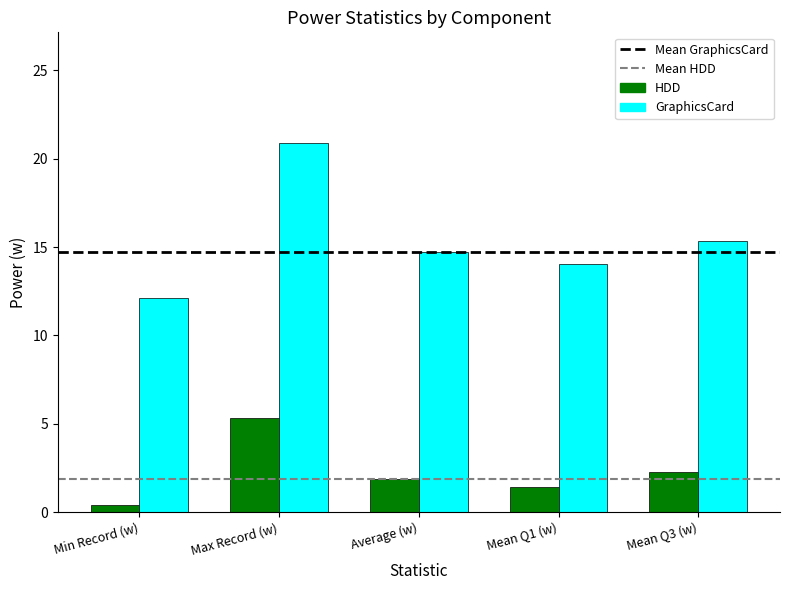

What position from the left is Mean Q3 (w)?

5